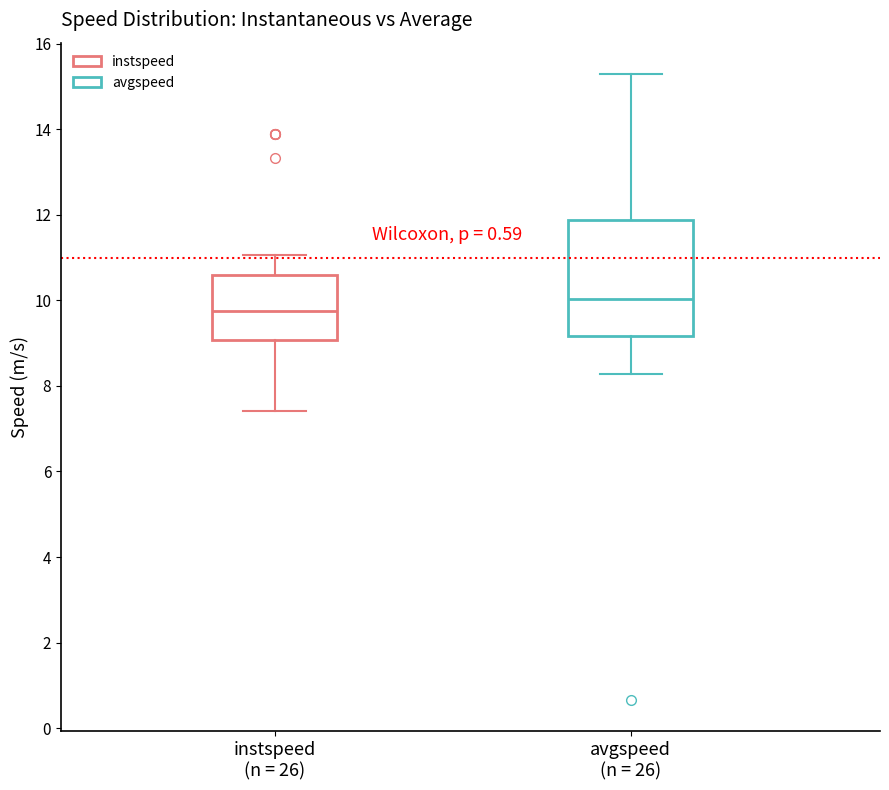

Reading left to right, read every box against the y-axis: the position of its median line, the range the box covers, and the ends of its whiskers. The values are not printed on the chart, so give them approximately, as read against the axis.

instspeed (n = 26): median 9.8, box 9.0 to 10.6, whiskers 7.4 to 11.0
avgspeed (n = 26): median 10.0, box 9.2 to 11.8, whiskers 8.2 to 15.2